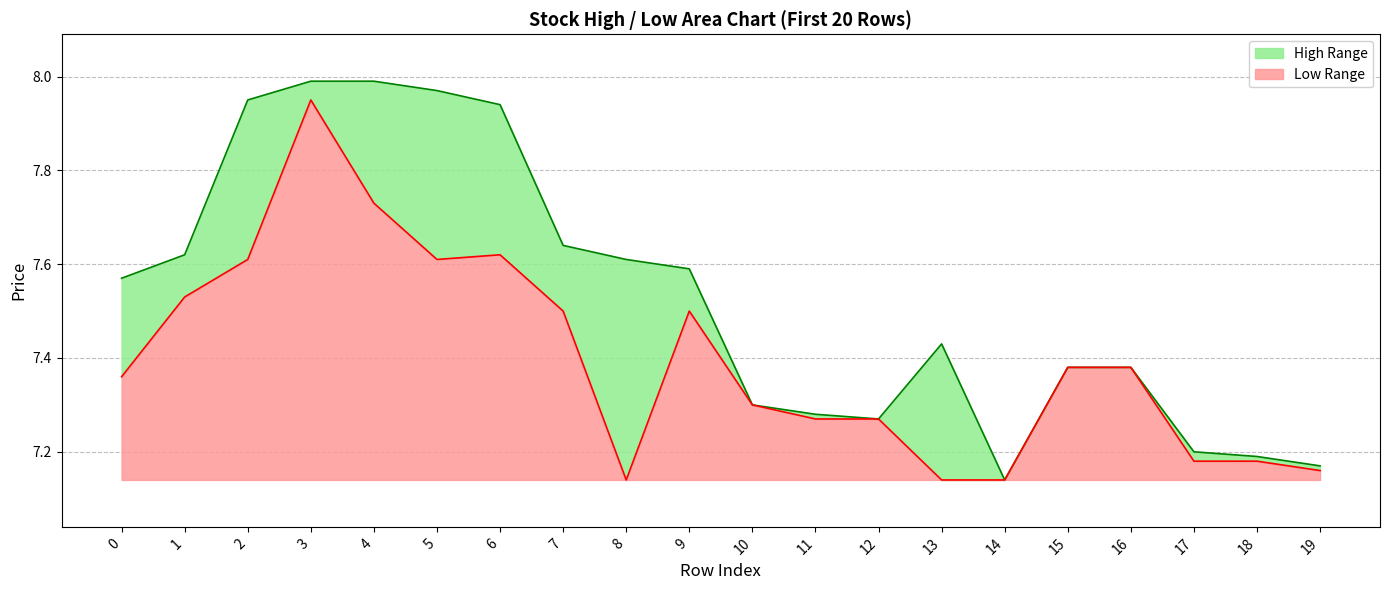

What is the difference between the high values at 9 and 14?

0.5